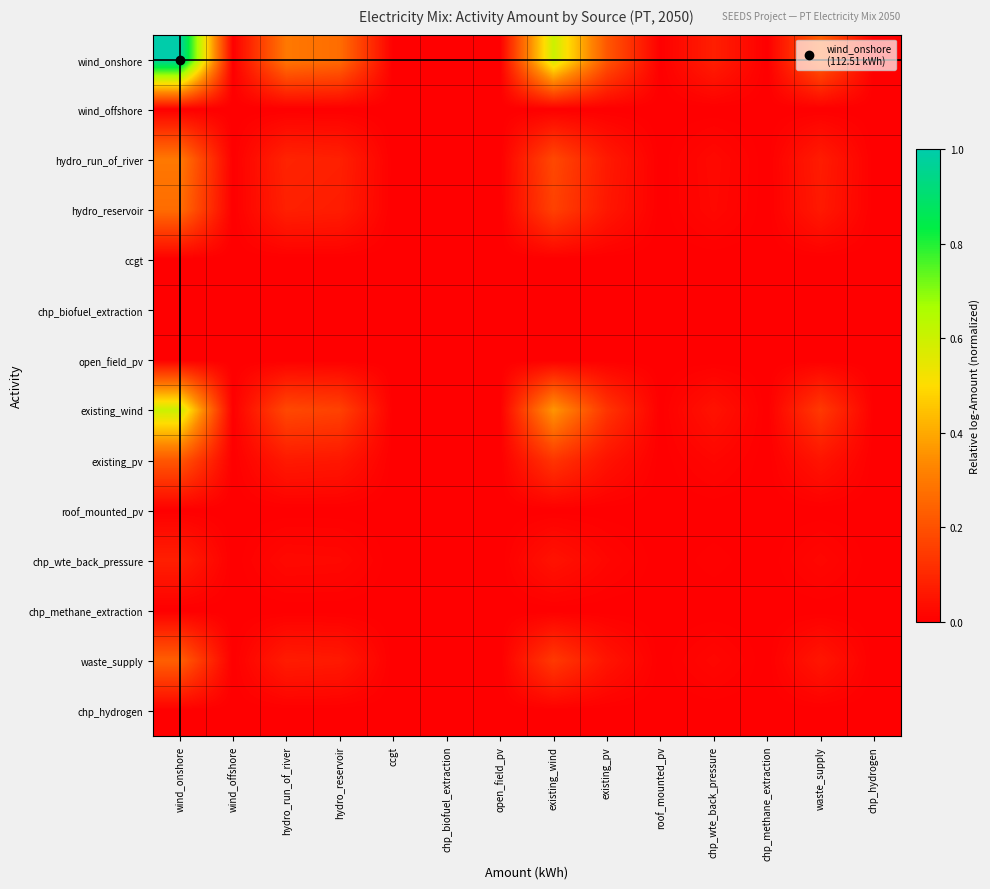

Which series has the largest total across all categories?

wind_onshore